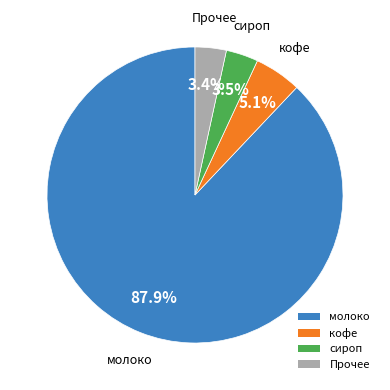

What is the total percentage of кофе and молоко?

93.1%